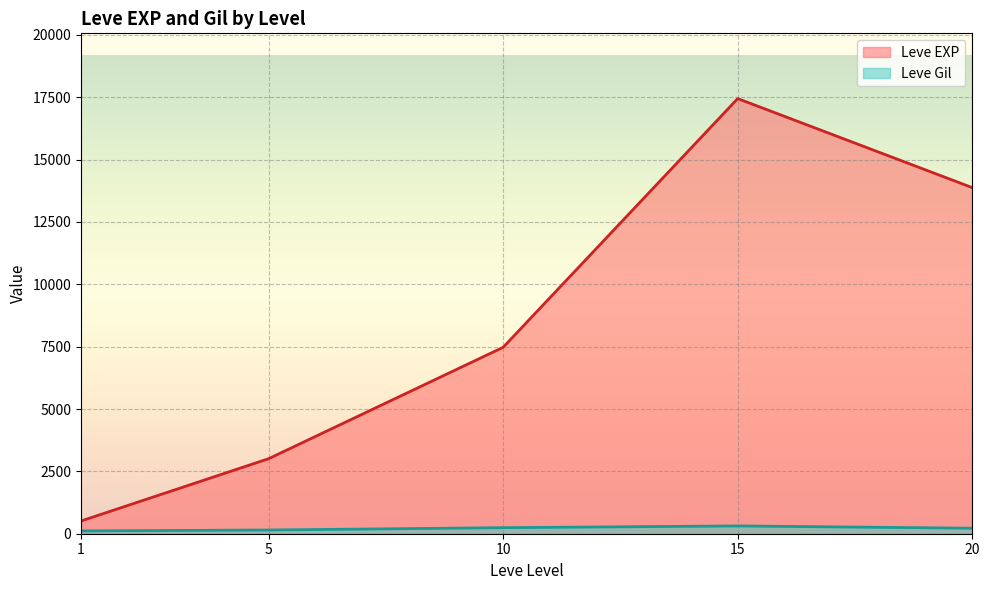

At which category does the chart reach its minimum across all series?

1